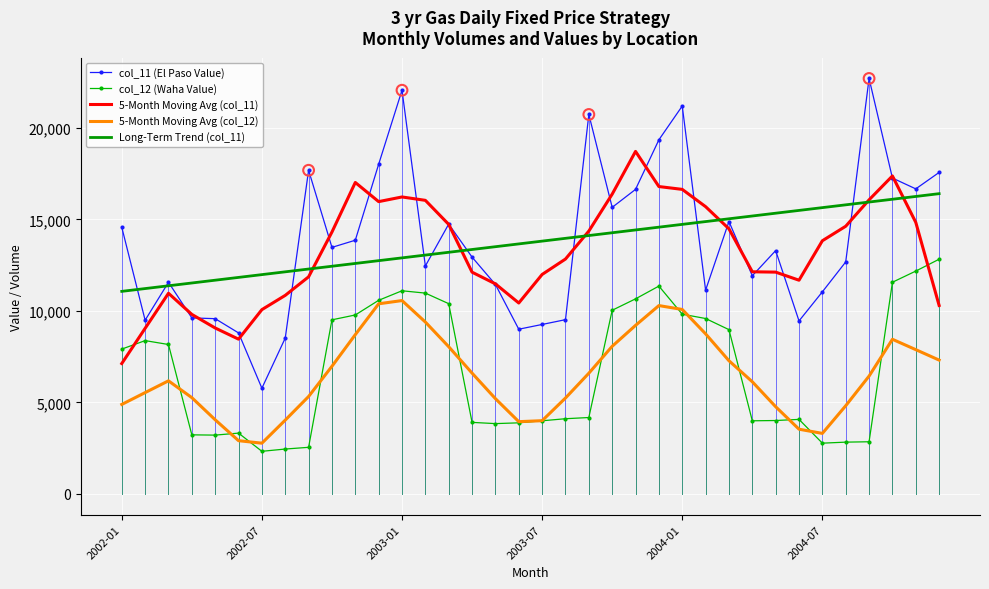

True or false: 5-Month Moving Avg (col_12) and col_11 (El Paso Value) cross at least once.

False